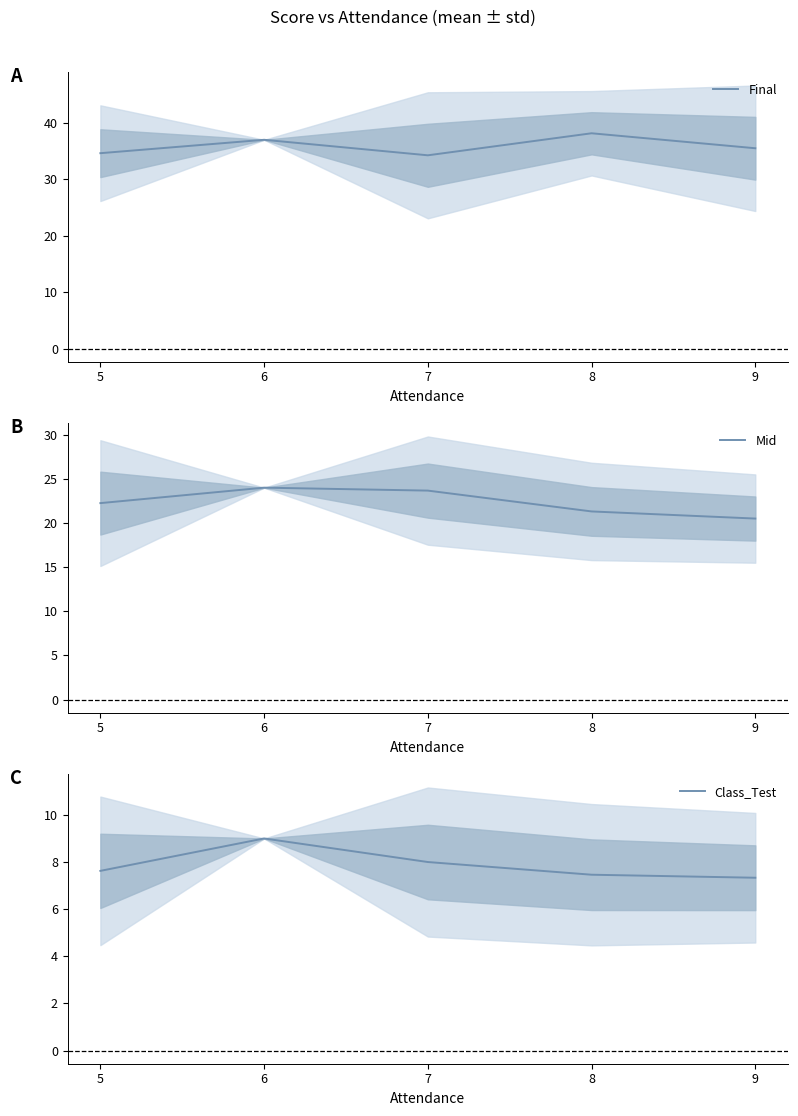

True or false: Final and Class_Test intersect in this chart.

False